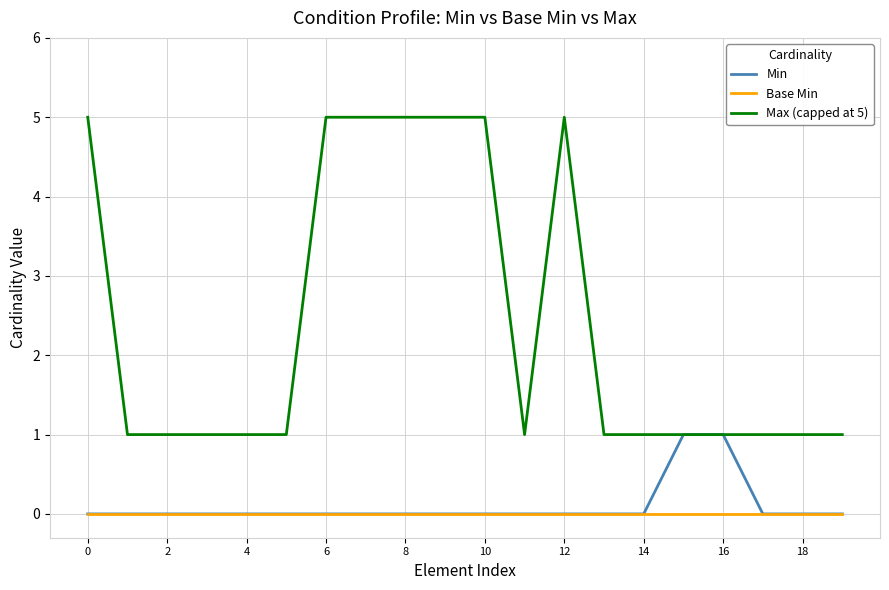

Which series has the largest range (max minus min)?

Max (capped at 5)